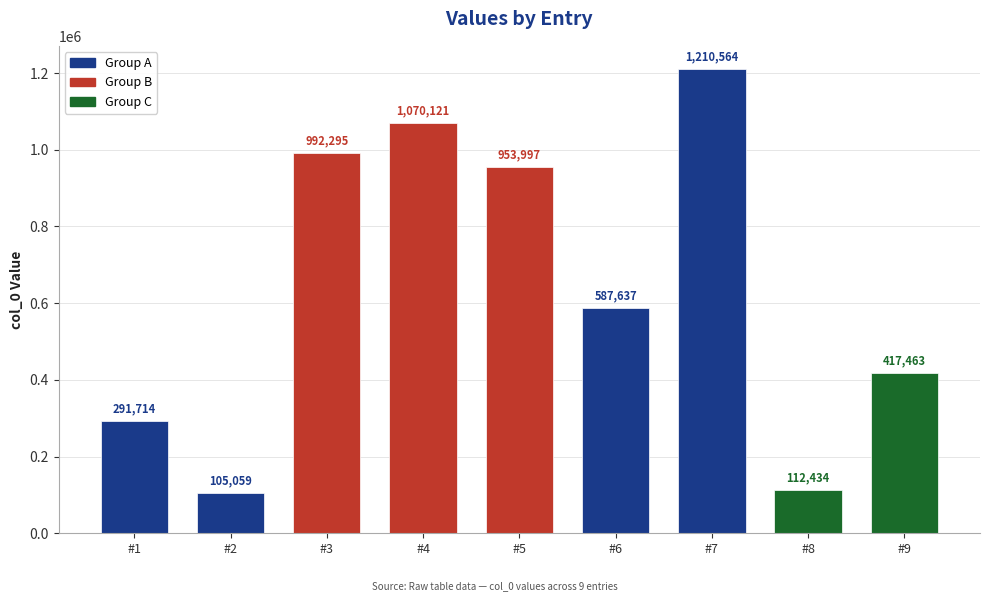

Rank the categories by value from lowest to highest.

#2, #8, #1, #9, #6, #5, #3, #4, #7